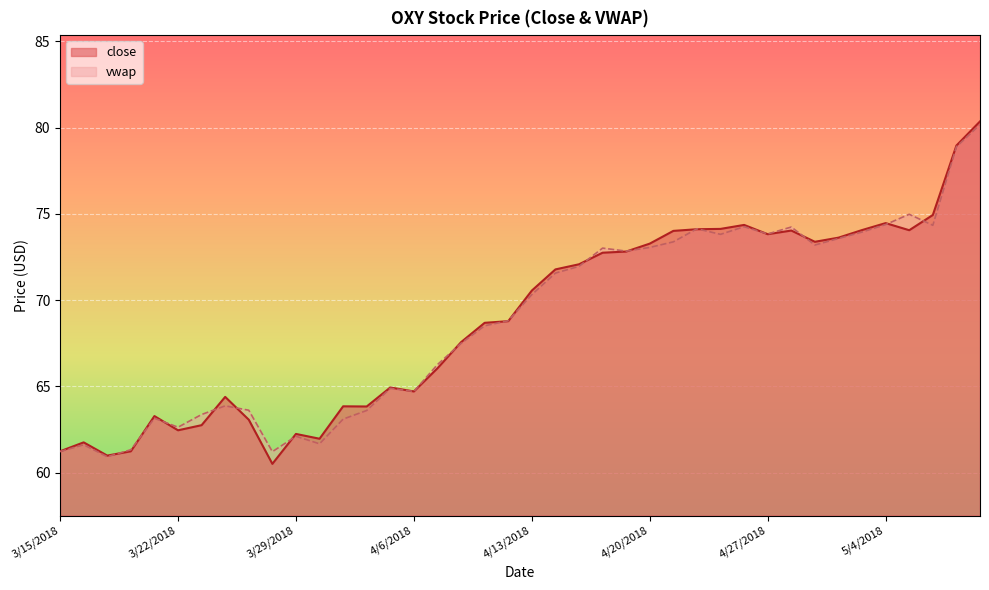

Is the value of close at 4/2/2018 greater than the value of vwap at 3/22/2018?

No